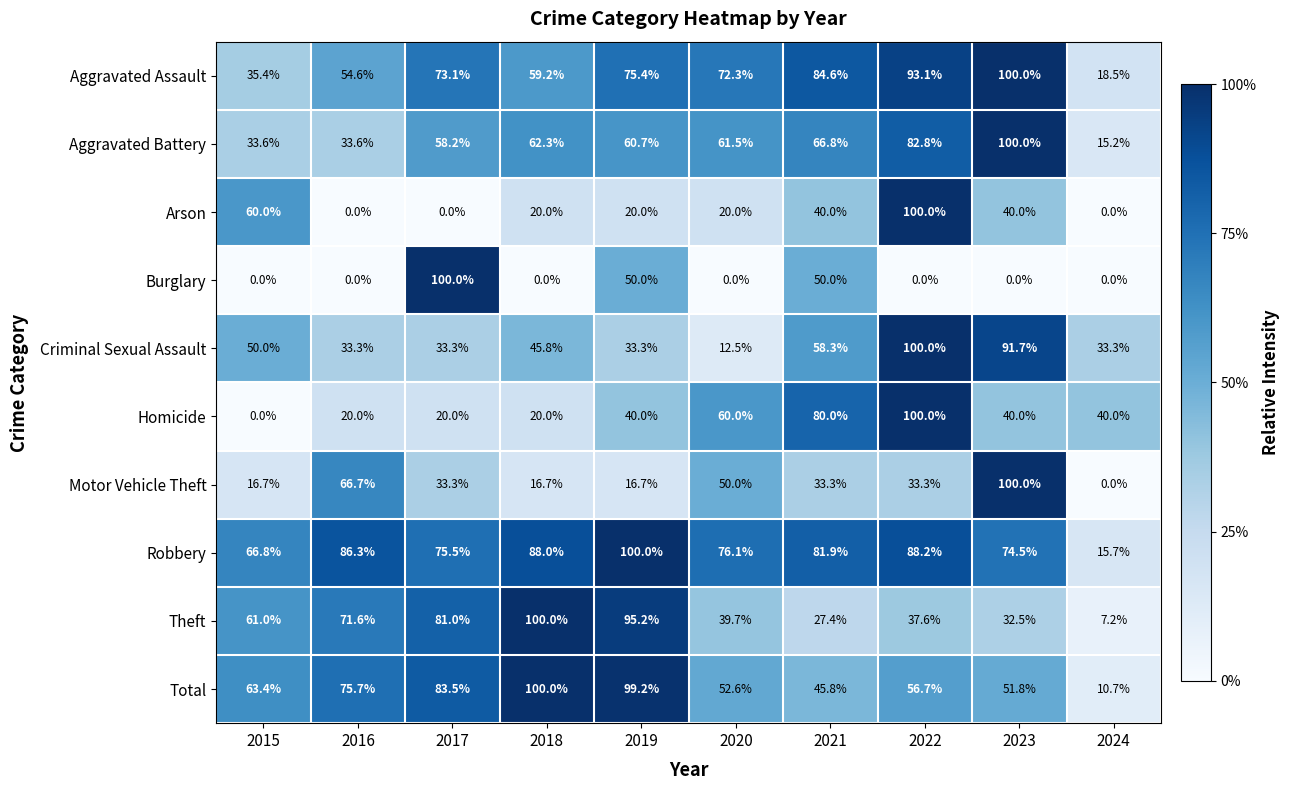

Which series changed the most between 2017 and 2021?

Homicide